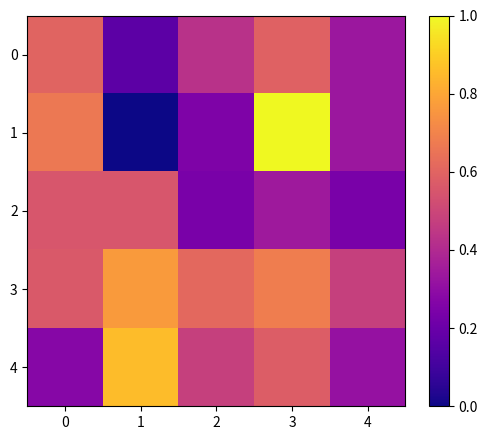

How many data points does each series have?

5